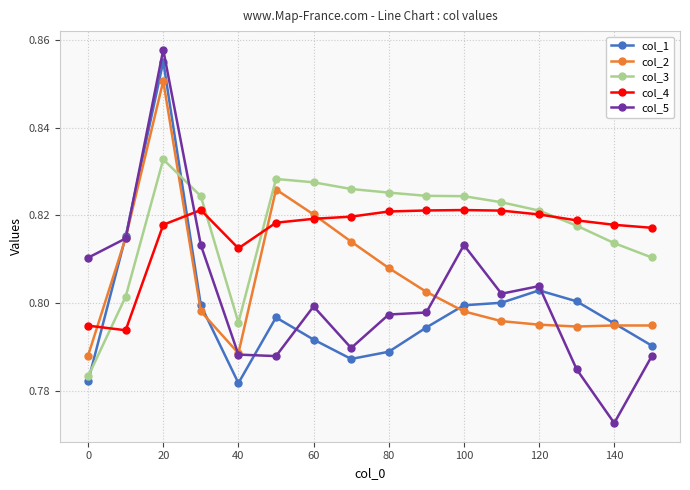

True or false: col_2 has more than 0 interior local peaks.

True